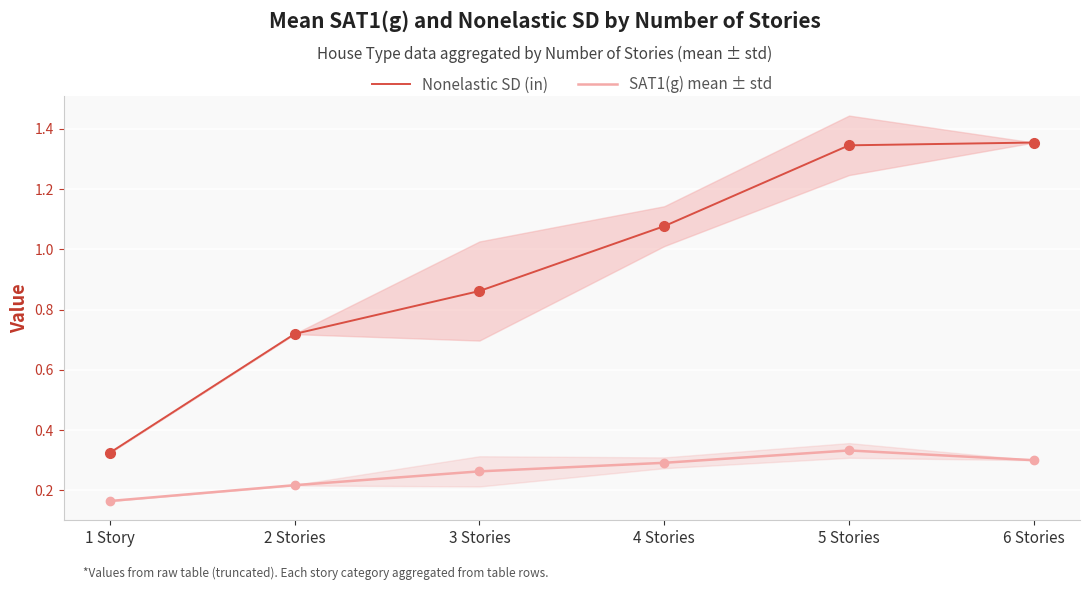

Is it true that Nonelastic SD (in) equals 0.9 at 3 Stories?

True